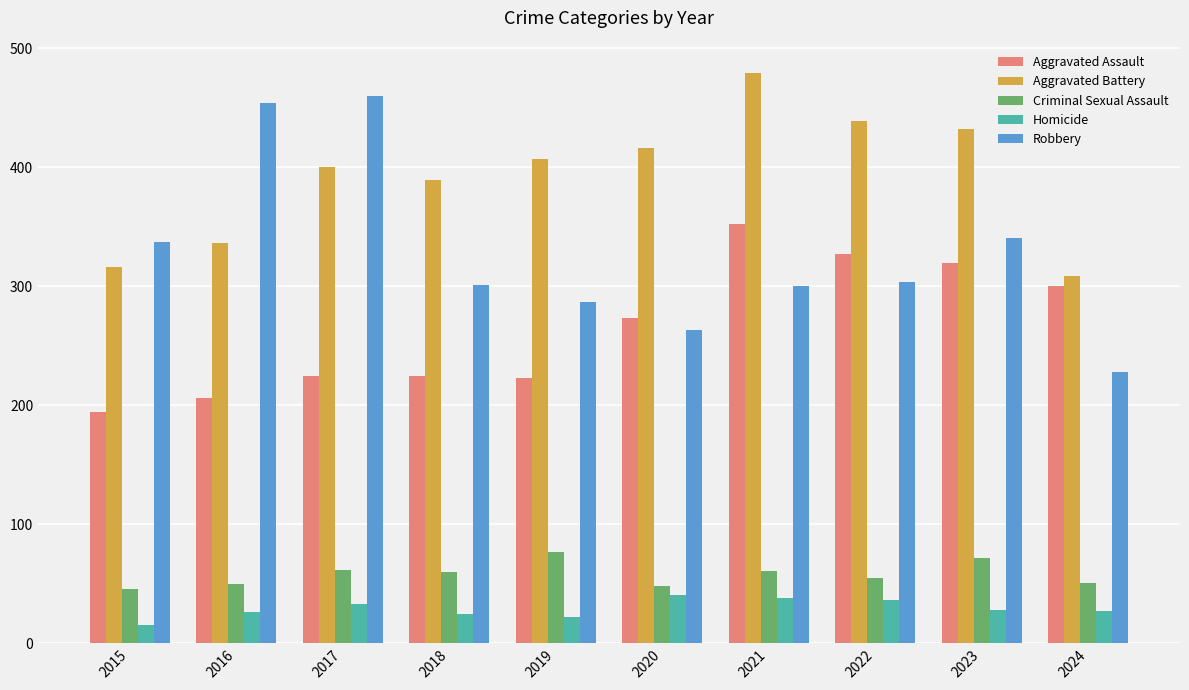

Is the value of Robbery at 2023 greater than the value of Aggravated Assault at 2020?

Yes